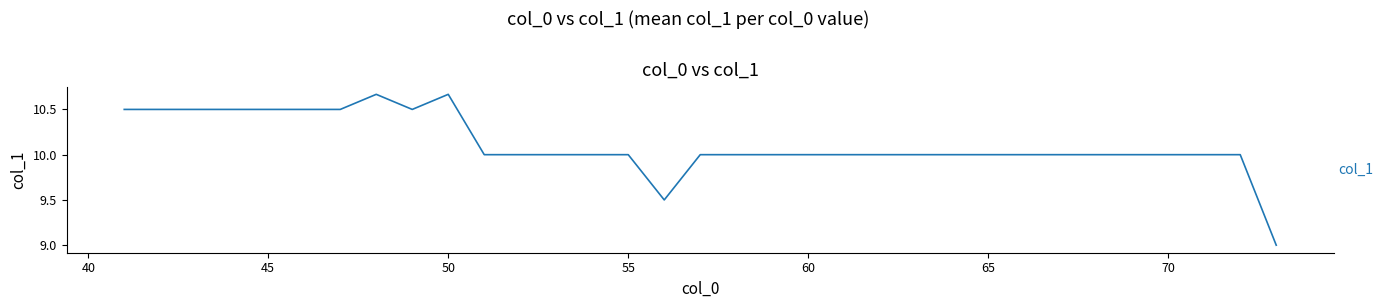

What is the difference between the maximum and minimum values?

1.7